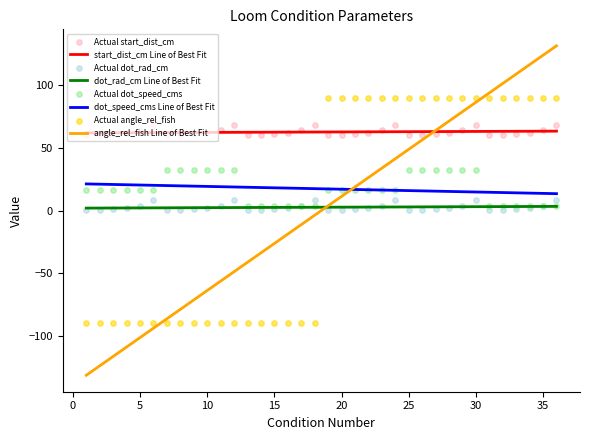

What are all the series names shown in the legend?

start_dist_cm, dot_rad_cm, dot_speed_cms, angle_rel_fish